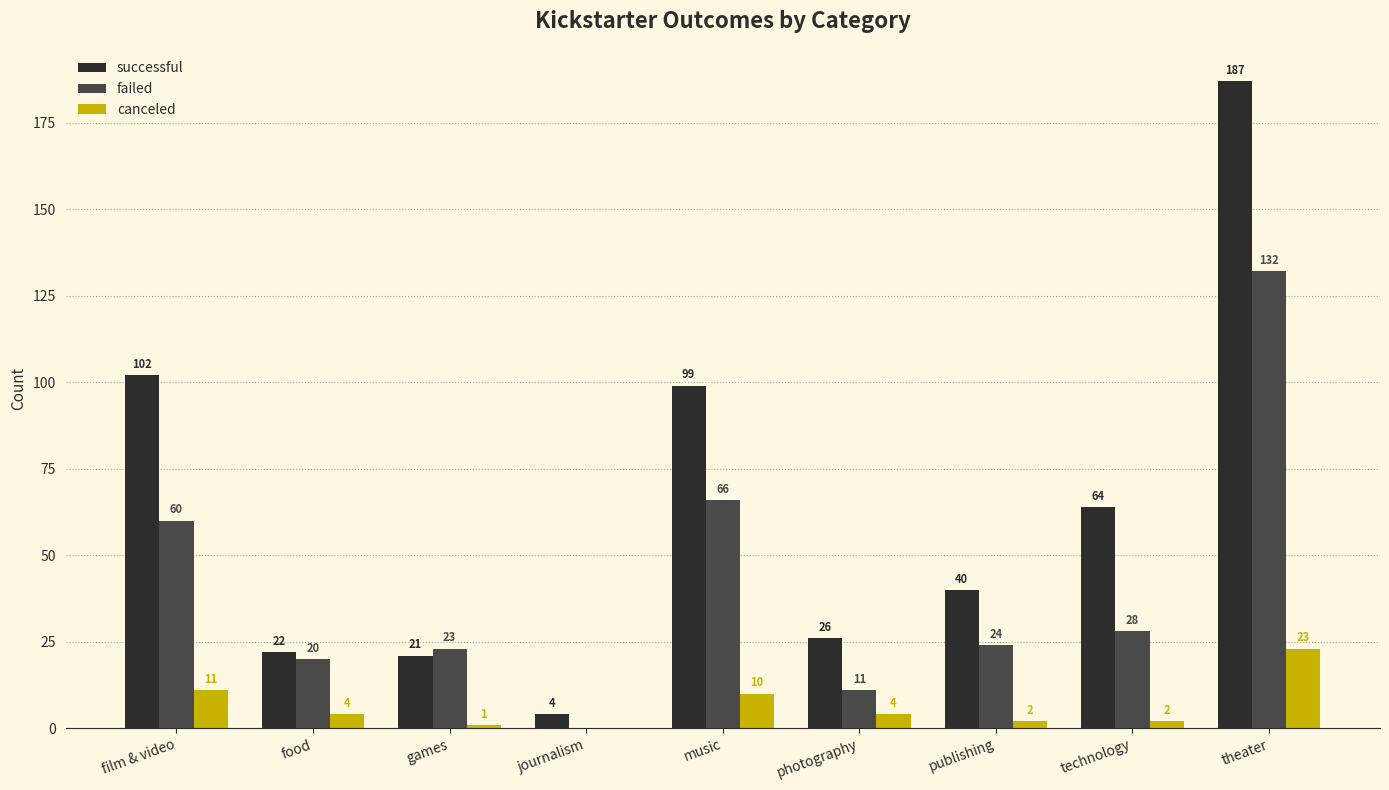

Which category has the highest value in the failed series?

theater